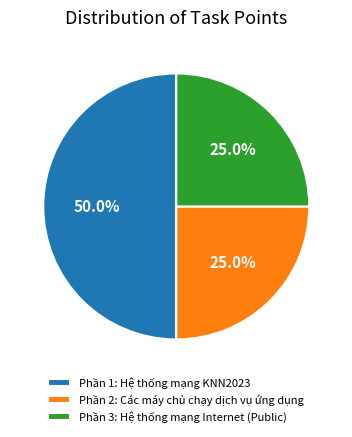

Approximately how many times larger is the value at Phần 2: Các máy chủ chạy dịch vụ ứng dụng compared to Phần 1: Hệ thống mạng KNN2023?

0.5